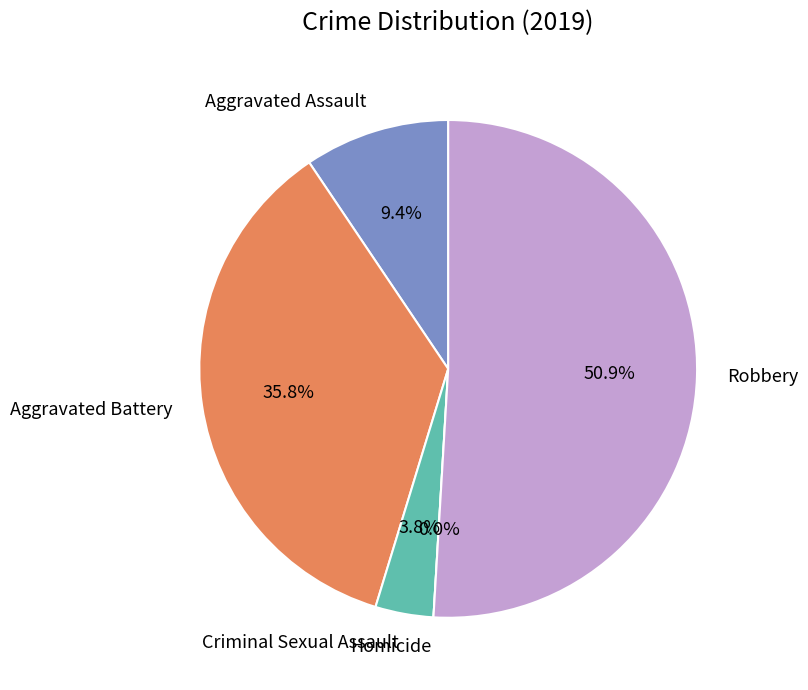

Count the number of slices in the pie.

5